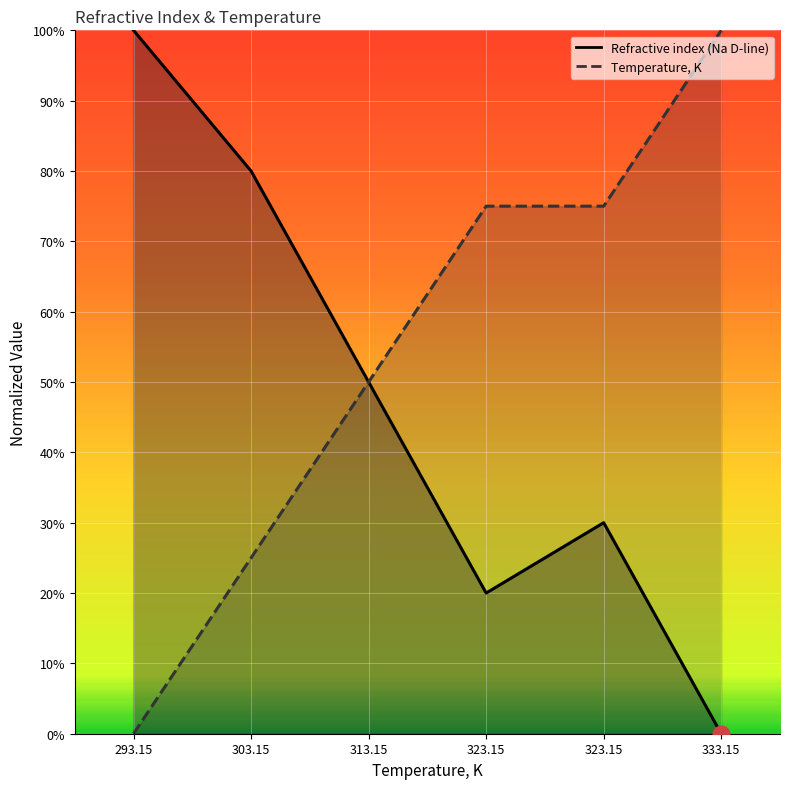

Does the chart display data point markers on the line(s)?

No